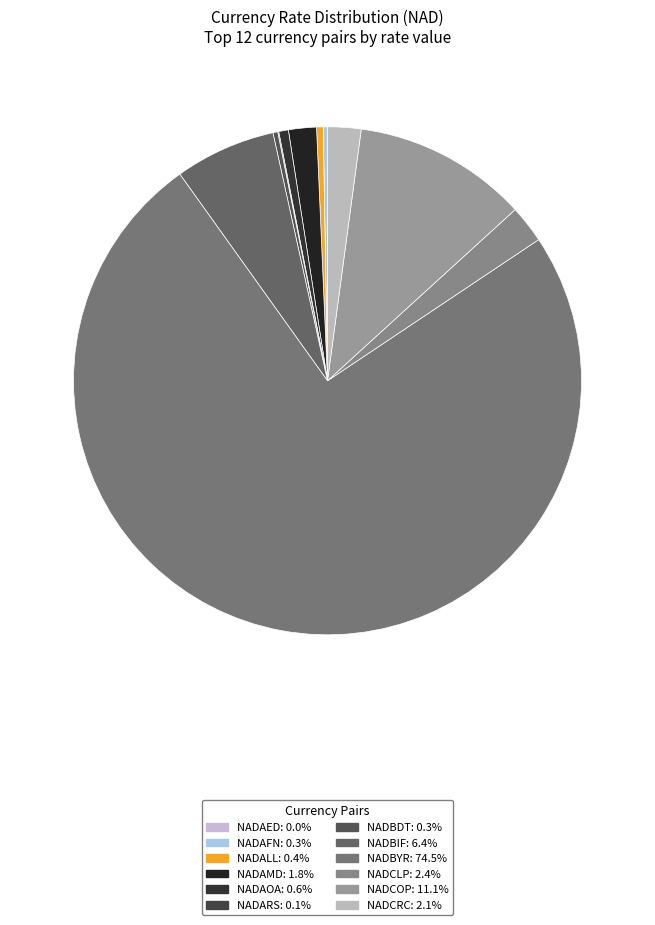

How much of the chart is everything except NADALL?

99.6%